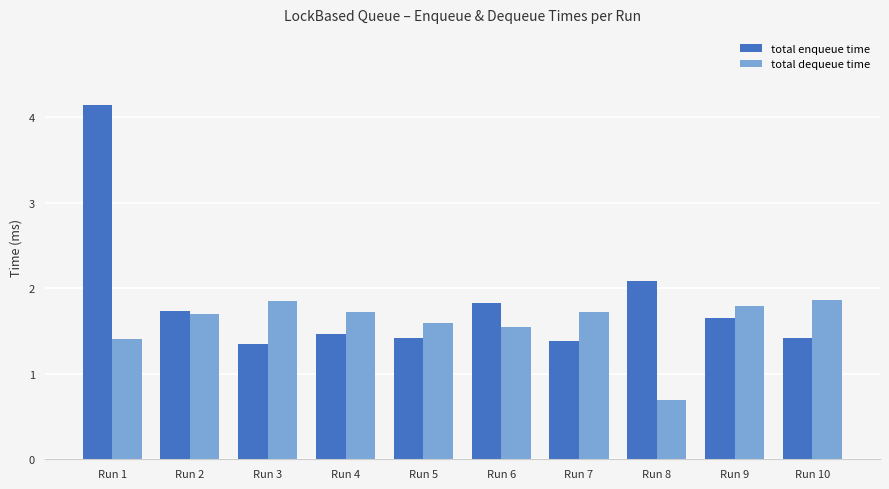

Which category has the lowest value across all series?

Run 8